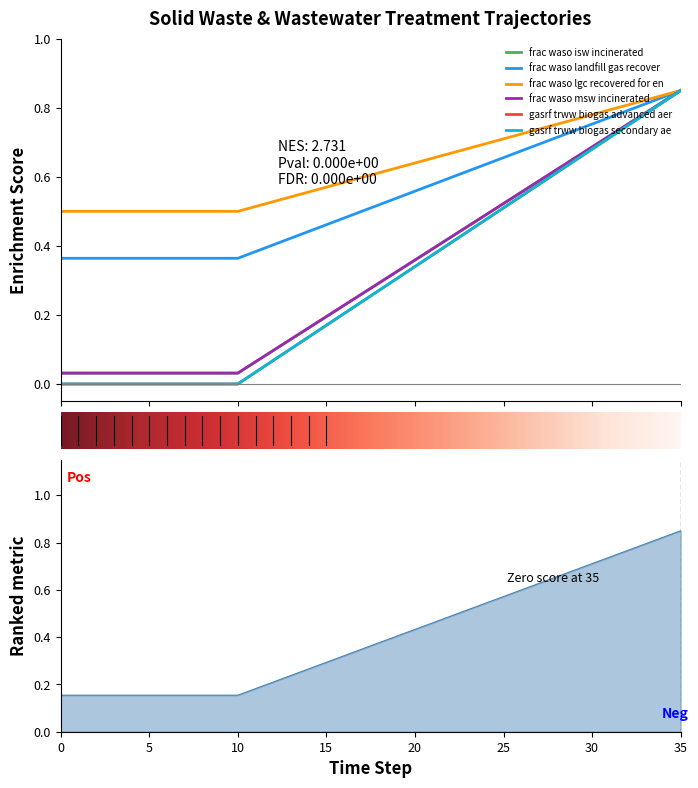

Reading left to right, list all the values displayed in this chart.

frac_waso_isw_incinerated: 0=0.0	1=0.0	2=0.0	3=0.0	4=0.0	5=0.0	6=0.0	7=0.0	8=0.0	9=0.0	10=0.0	11=0.1	12=0.1	13=0.1	14=0.2	15=0.2	16=0.2	17=0.3	18=0.3	19=0.3	20=0.4	21=0.4	22=0.4	23=0.5	24=0.5	25=0.5	26=0.6	27=0.6	28=0.6	29=0.7	30=0.7	31=0.7	32=0.8	33=0.8	34=0.8	35=0.8
frac_waso_landfill_gas_recovered: 0=0.2	1=0.2	2=0.2	3=0.2	4=0.2	5=0.2	6=0.2	7=0.2	8=0.2	9=0.2	10=0.2	11=0.2	12=0.2	13=0.2	14=0.3	15=0.3	16=0.3	17=0.3	18=0.4	19=0.4	20=0.4	21=0.5	22=0.5	23=0.5	24=0.5	25=0.6	26=0.6	27=0.6	28=0.7	29=0.7	30=0.7	31=0.7	32=0.8	33=0.8	34=0.8	35=0.8
frac_waso_lgc_recovered_for_energy: 0=0.4	1=0.4	2=0.4	3=0.4	4=0.4	5=0.4	6=0.4	7=0.4	8=0.4	9=0.4	10=0.4	11=0.4	12=0.4	13=0.4	14=0.4	15=0.5	16=0.5	17=0.5	18=0.5	19=0.5	20=0.6	21=0.6	22=0.6	23=0.6	24=0.6	25=0.7	26=0.7	27=0.7	28=0.7	29=0.7	30=0.8	31=0.8	32=0.8	33=0.8	34=0.8	35=0.8
frac_waso_msw_incinerated: 0=0.5	1=0.5	2=0.5	3=0.5	4=0.5	5=0.5	6=0.5	7=0.5	8=0.5	9=0.5	10=0.5	11=0.5	12=0.5	13=0.5	14=0.6	15=0.6	16=0.6	17=0.6	18=0.6	19=0.6	20=0.6	21=0.7	22=0.7	23=0.7	24=0.7	25=0.7	26=0.7	27=0.7	28=0.8	29=0.8	30=0.8	31=0.8	32=0.8	33=0.8	34=0.8	35=0.8
gasrf_trww_biogas_advanced_aero: 0=0.0	1=0.0	2=0.0	3=0.0	4=0.0	5=0.0	6=0.0	7=0.0	8=0.0	9=0.0	10=0.0	11=0.0	12=0.1	13=0.1	14=0.1	15=0.2	16=0.2	17=0.2	18=0.3	19=0.3	20=0.3	21=0.4	22=0.4	23=0.4	24=0.5	25=0.5	26=0.5	27=0.6	28=0.6	29=0.6	30=0.7	31=0.7	32=0.7	33=0.8	34=0.8	35=0.8
gasrf_trww_biogas_secondary_aero: 0=0.0	1=0.0	2=0.0	3=0.0	4=0.0	5=0.0	6=0.0	7=0.0	8=0.0	9=0.0	10=0.0	11=0.0	12=0.1	13=0.1	14=0.1	15=0.2	16=0.2	17=0.2	18=0.3	19=0.3	20=0.3	21=0.4	22=0.4	23=0.4	24=0.5	25=0.5	26=0.5	27=0.6	28=0.6	29=0.6	30=0.7	31=0.7	32=0.7	33=0.8	34=0.8	35=0.8